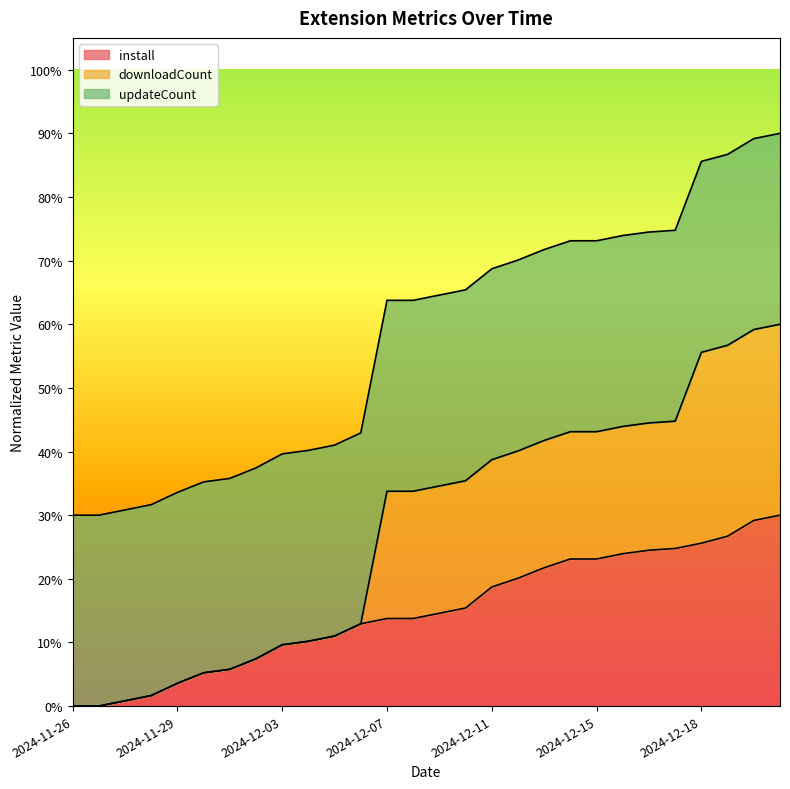

What is the sum of all install values?

4.2